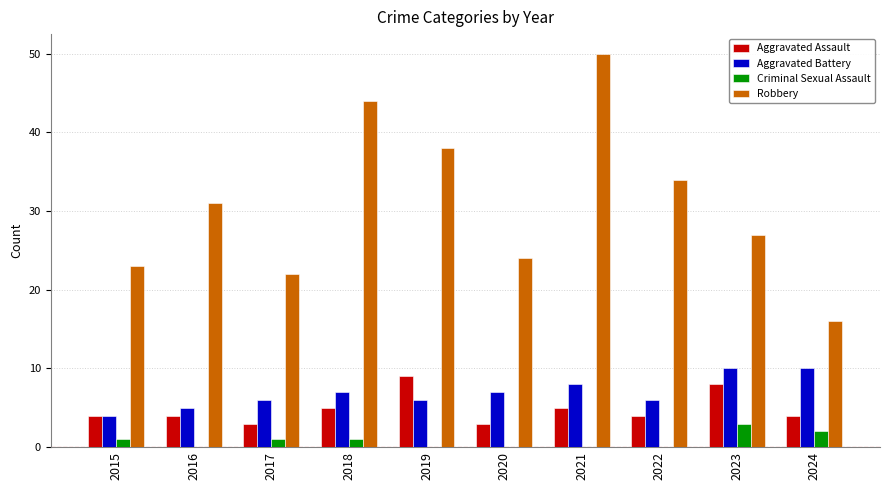

Between 2019 and 2024, which series saw the biggest shift?

Robbery